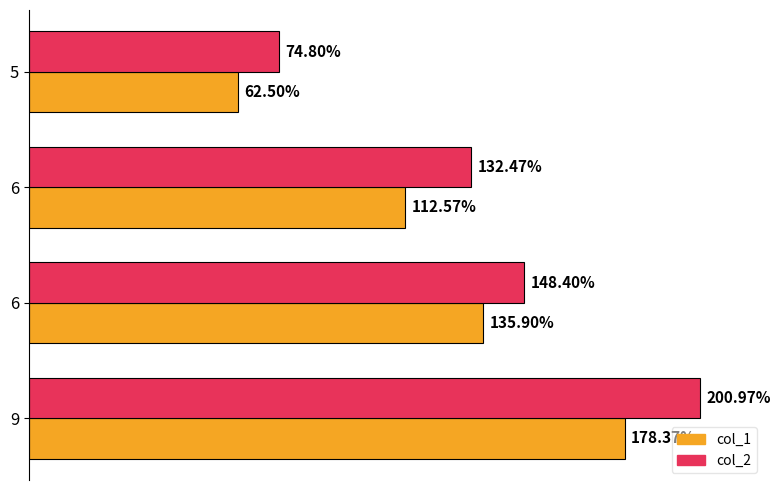

What are all the series names shown in the legend?

col_1, col_2